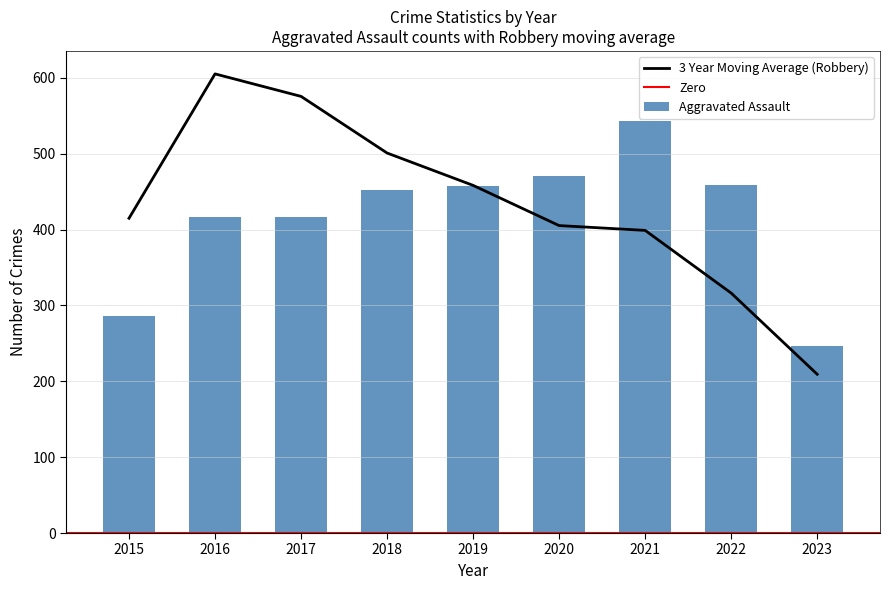

What is the difference between the maximum and minimum values in the Robbery series?

481